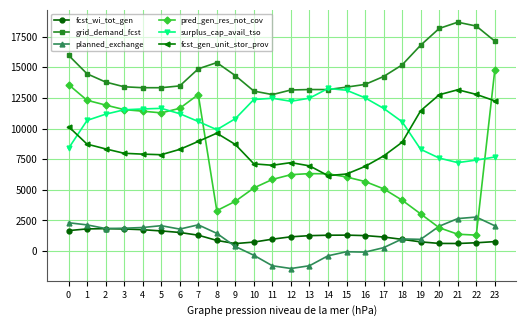

What is the value of the pred_gen_res_not_cov point at the 3rd from the left?

11922